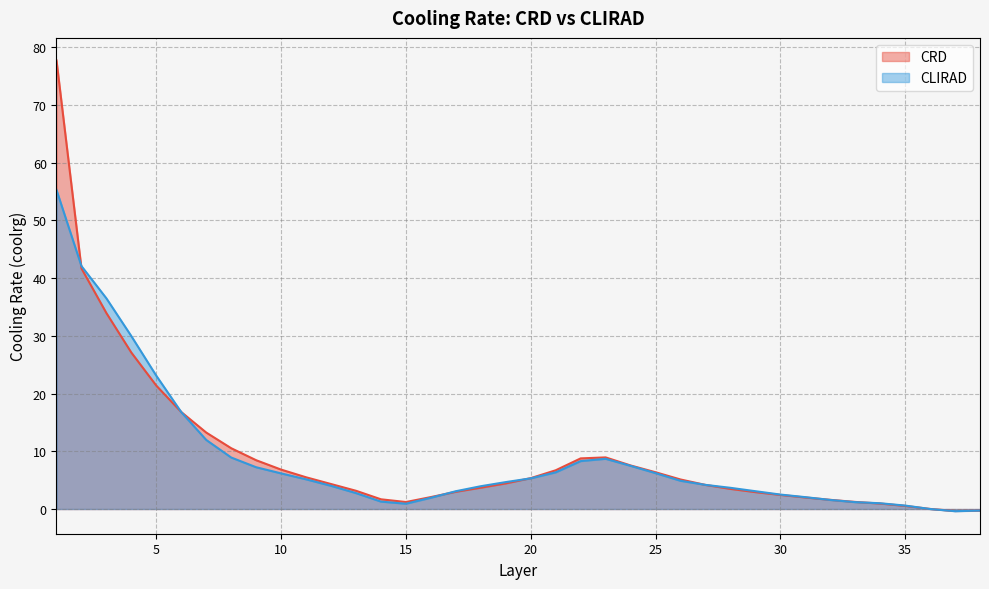

What is the value of the CLIRAD point at the 13th from the left?

2.8